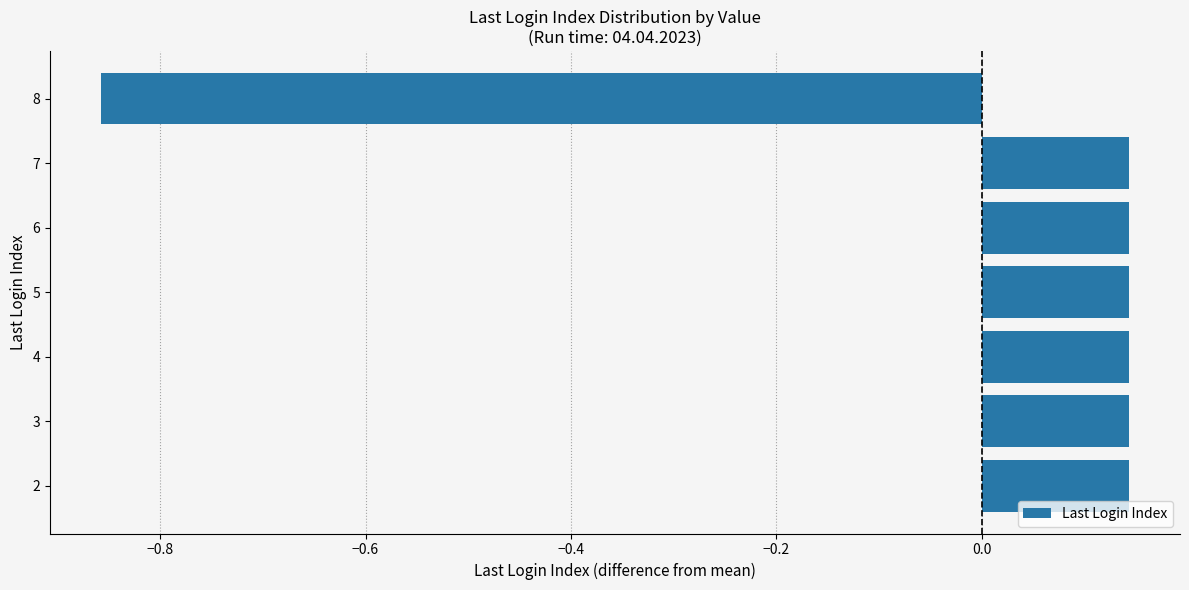

How many values are below 0?

1